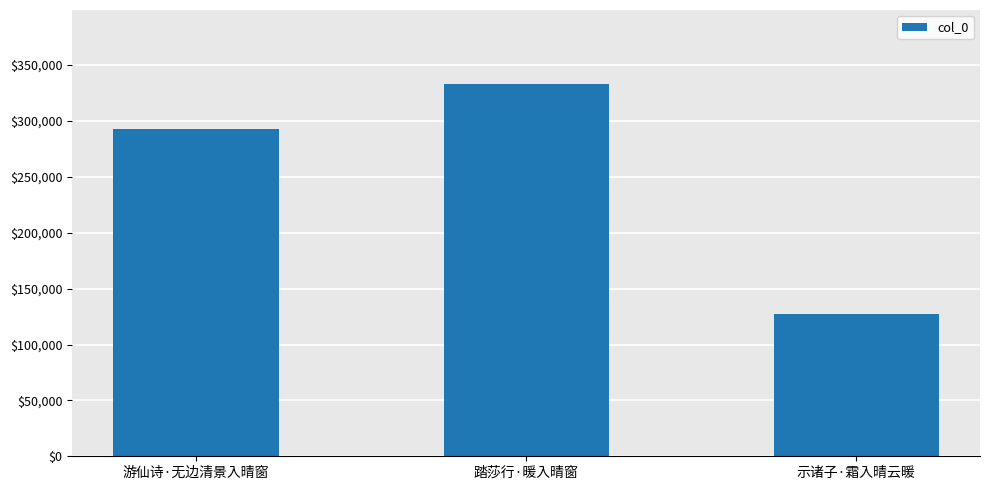

What is the sum of the values at 踏莎行·暖入晴窗 and 游仙诗·无边清景入晴窗?

625817